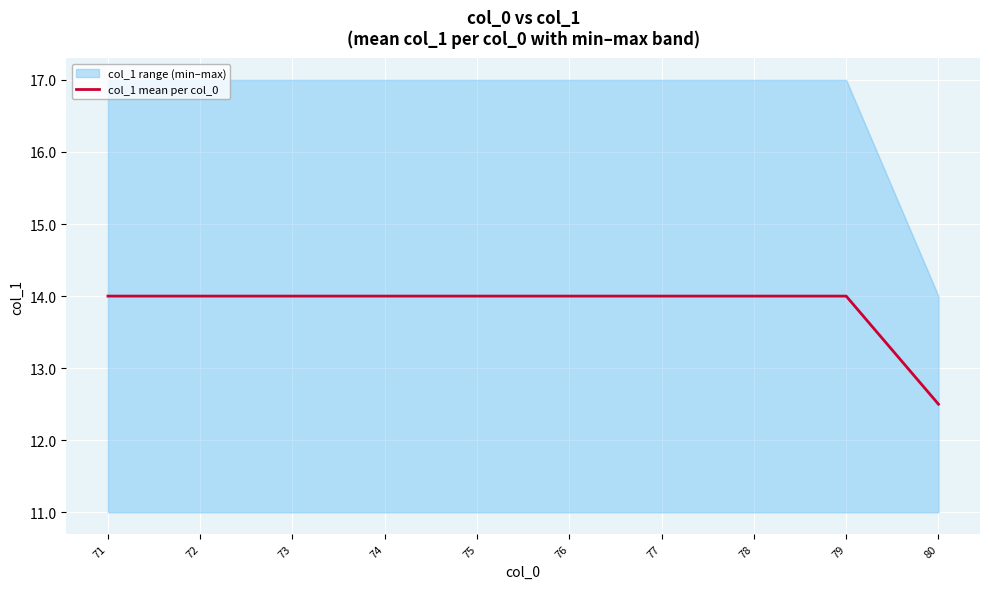

How many data points does each series have?

10